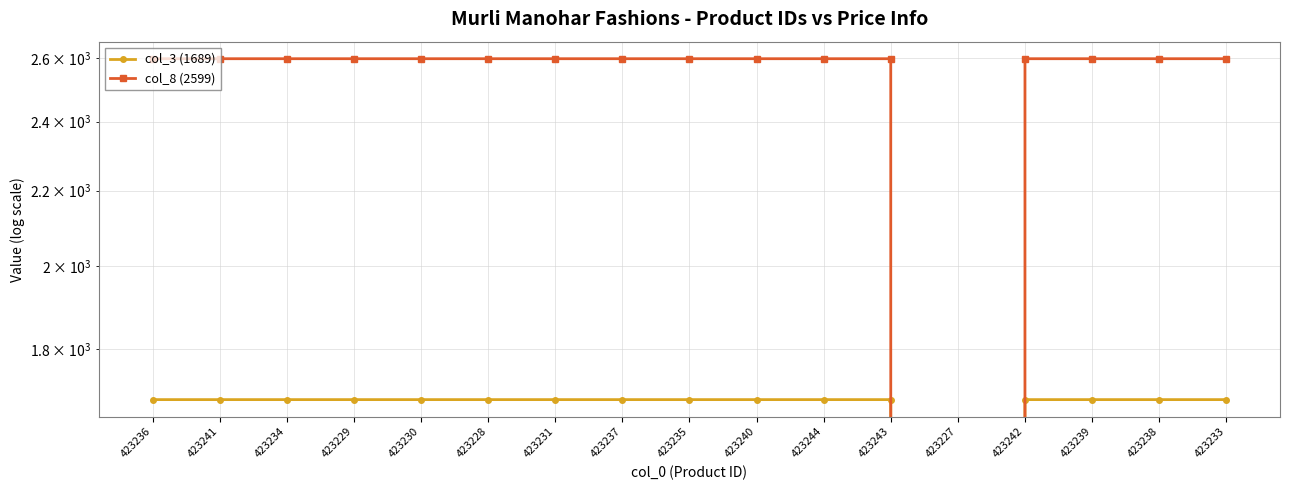

Rank the series at 423243 from highest to lowest value.

col_8 (2599), col_3 (1689)